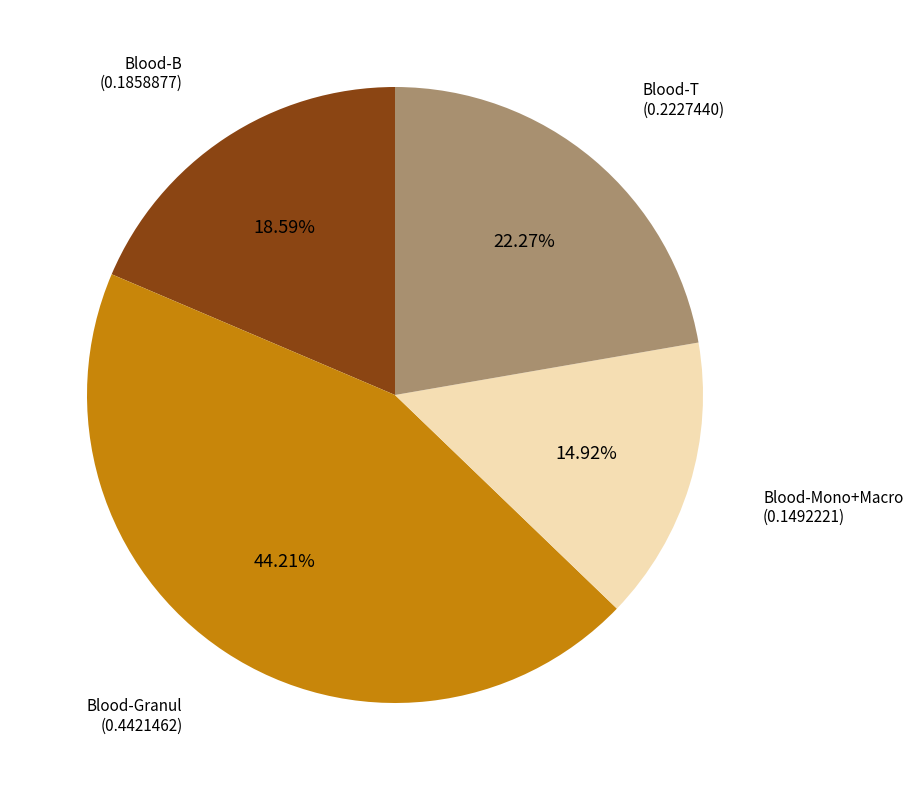

Between Blood-T and Blood-Granul, which is larger?

Blood-Granul